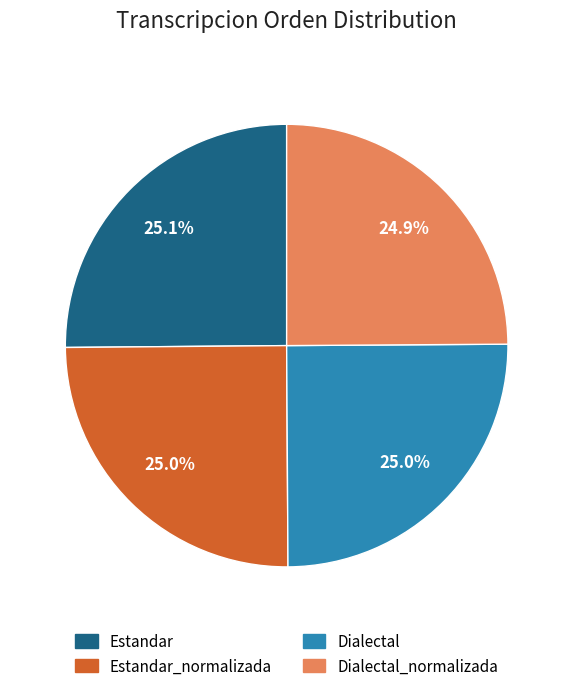

Is there any slice that represents more than half of the pie?

No